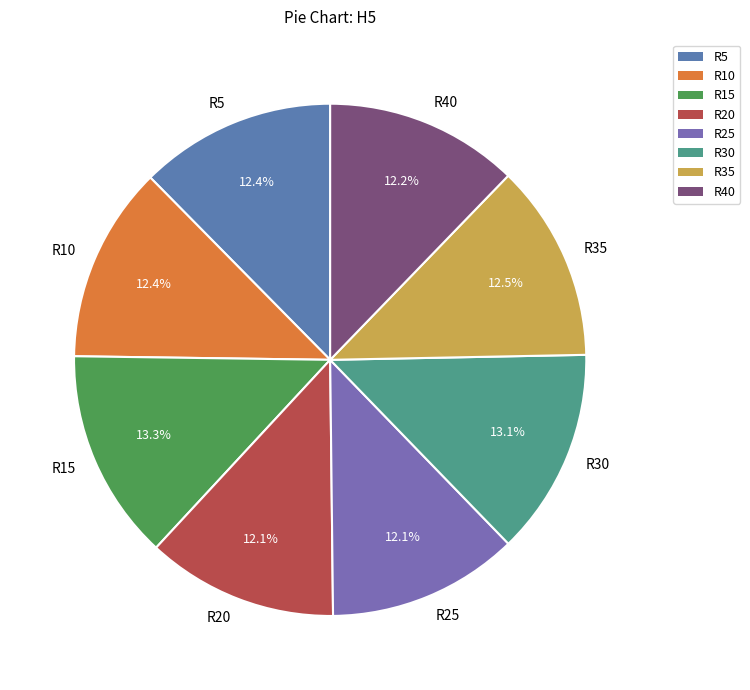

What portion of the pie excludes R10?

87.6%